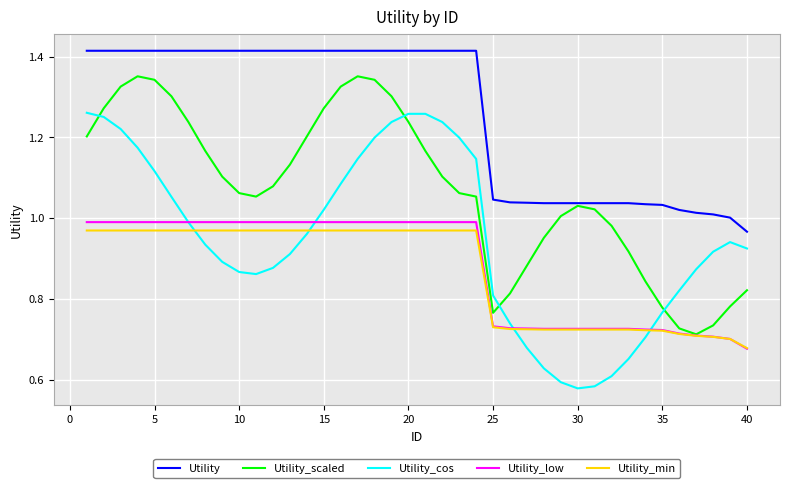

Which series has the largest total across all categories?

Utility